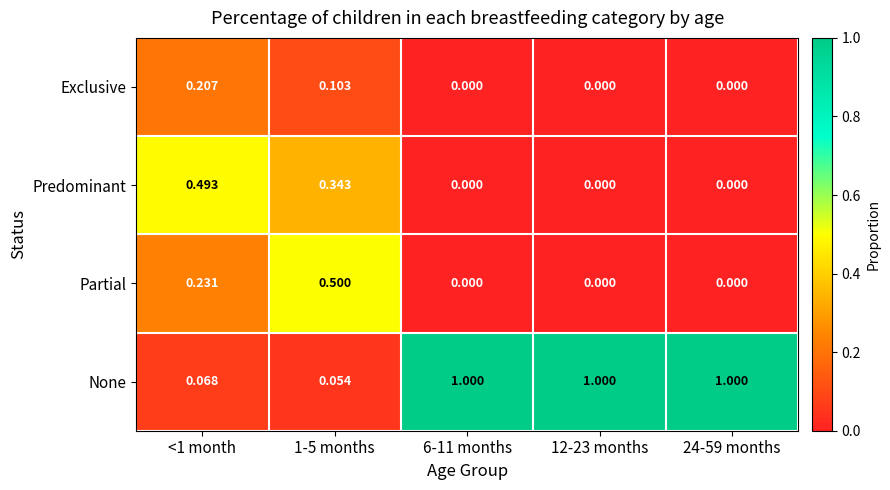

List the series in order of their peak value, highest first.

None, Partial, Predominant, Exclusive